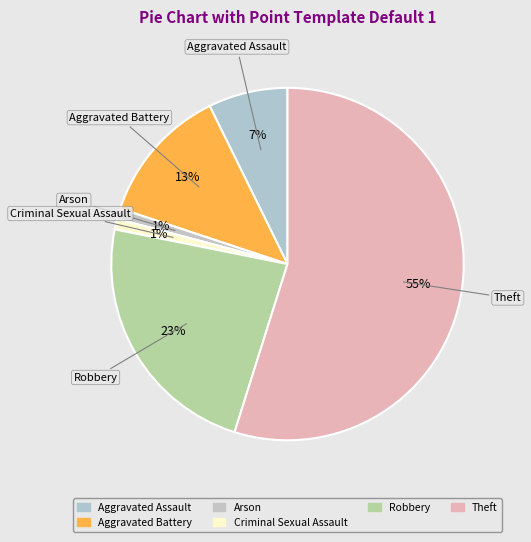

The Aggravated Assault slice represents 7% of the pie. True or false?

True